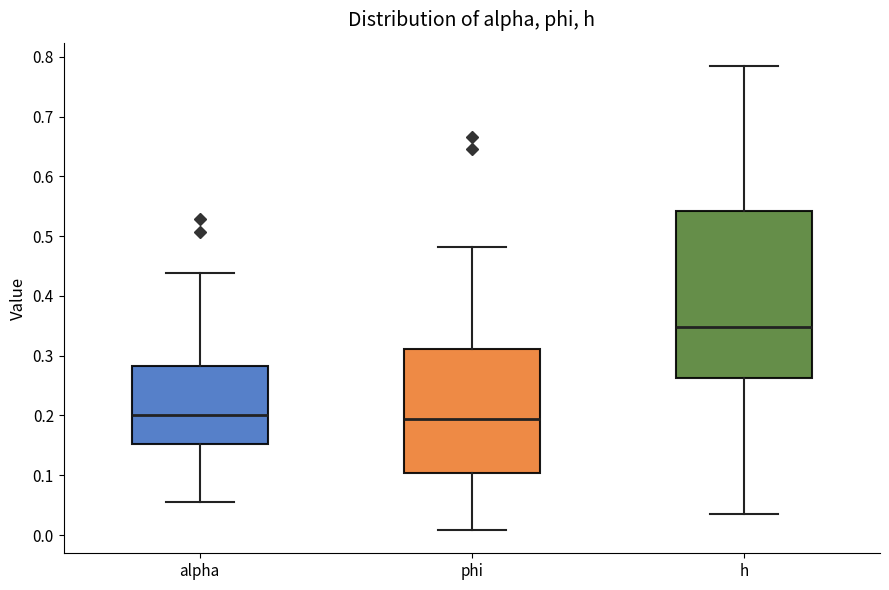

Reading left to right, transcribe this box plot: for each box, give where its median line is, the range the box spans, and where its two whiskers end, as read against the y-axis. The values are not printed on the chart, so give them approximately, as read against the axis.

alpha: median 0.20, box 0.15 to 0.28, whiskers 0.06 to 0.44
phi: median 0.19, box 0.10 to 0.31, whiskers 0.01 to 0.48
h: median 0.35, box 0.26 to 0.54, whiskers 0.04 to 0.79